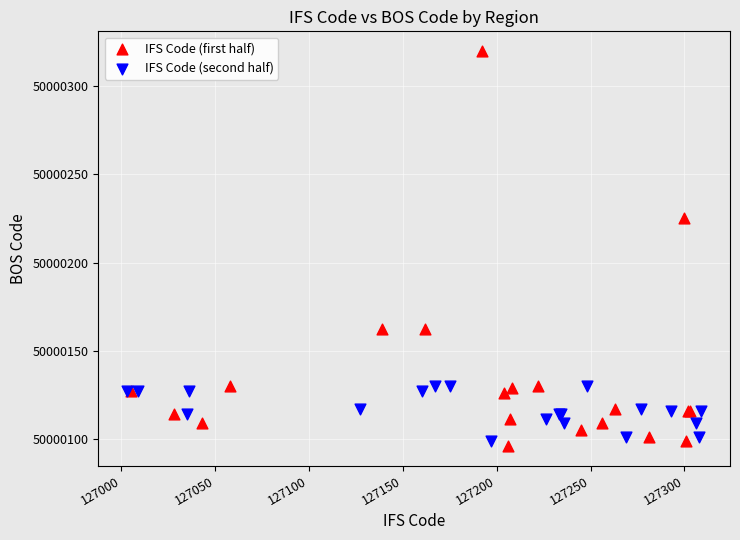

Which series has the widest spread of Y values?

IFS Code (first half)